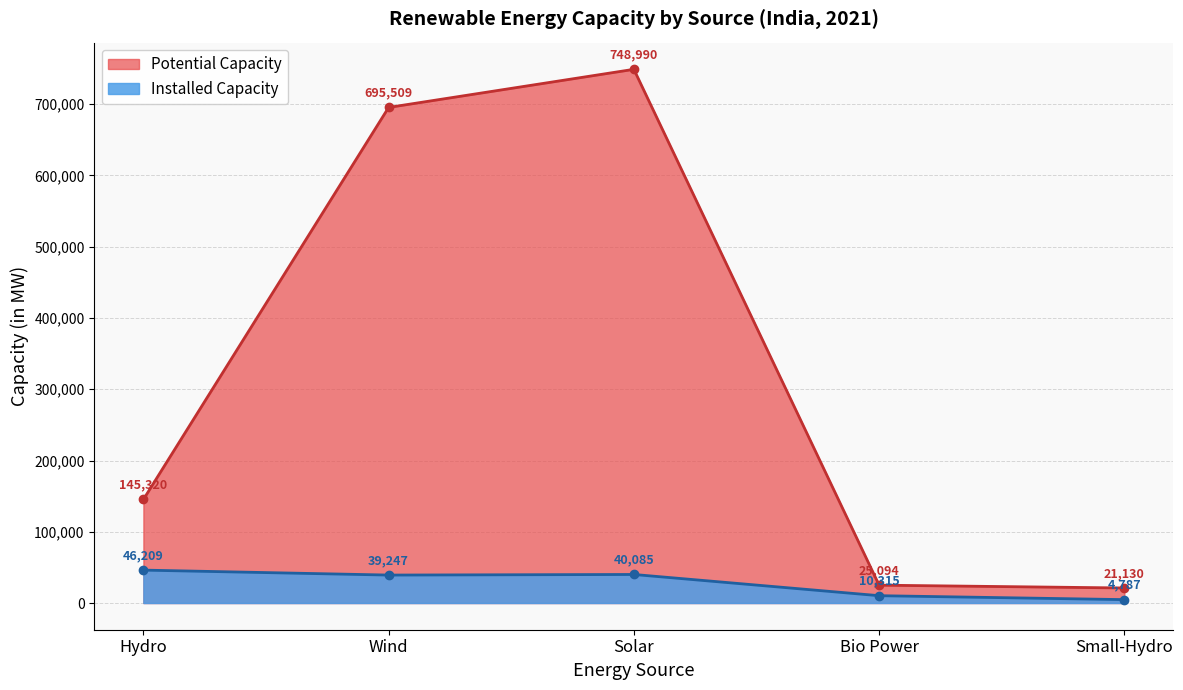

Which series has the largest range (max minus min)?

Potential Capacity